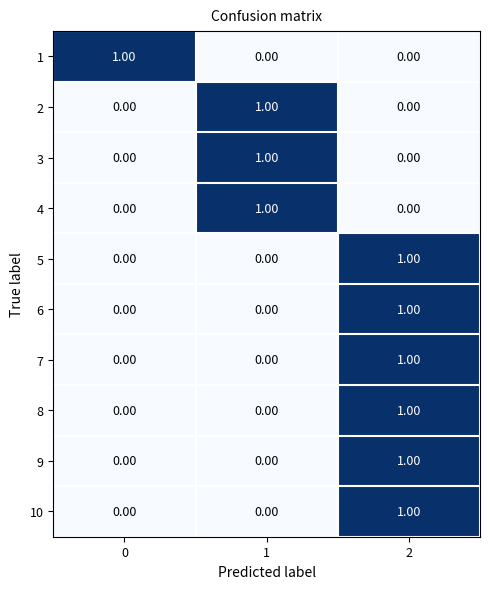

Is the value of 1 at 0 greater than the value of 2 at 0?

Yes